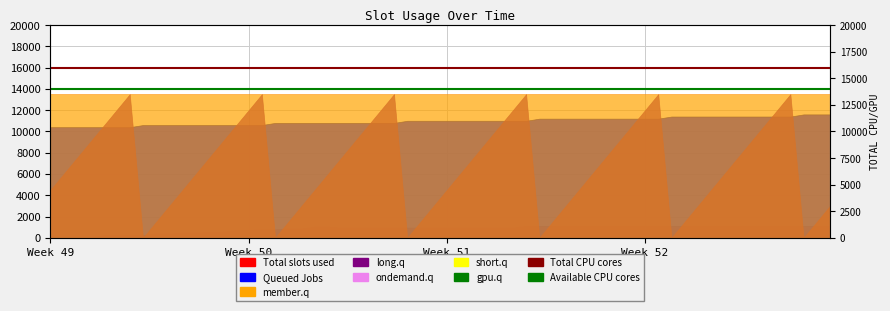

What is the sum of all Total CPU cores values?

32000